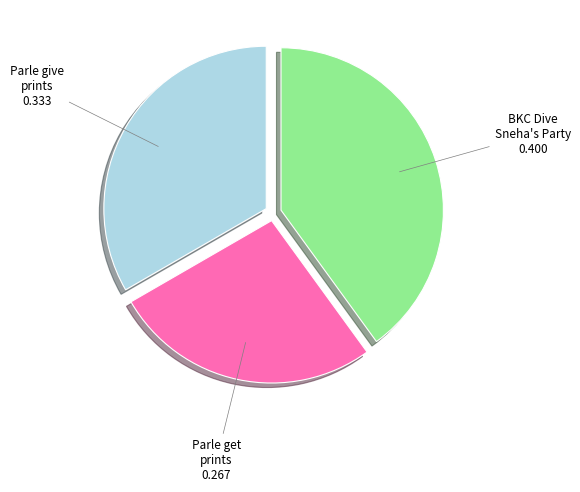

Is there any slice that represents more than half of the pie?

No